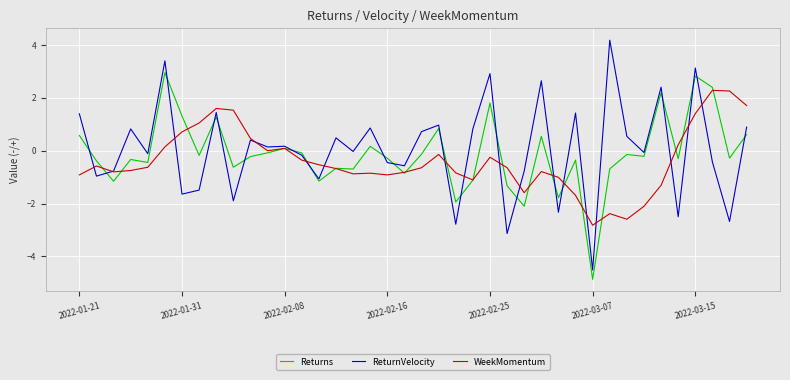

List the series in order of their peak value, highest first.

ReturnVelocity, Returns, WeekMomentum